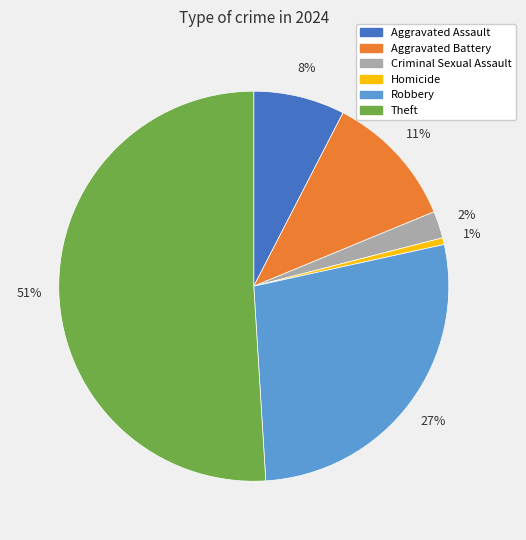

Is there any slice that represents more than half of the pie?

Yes